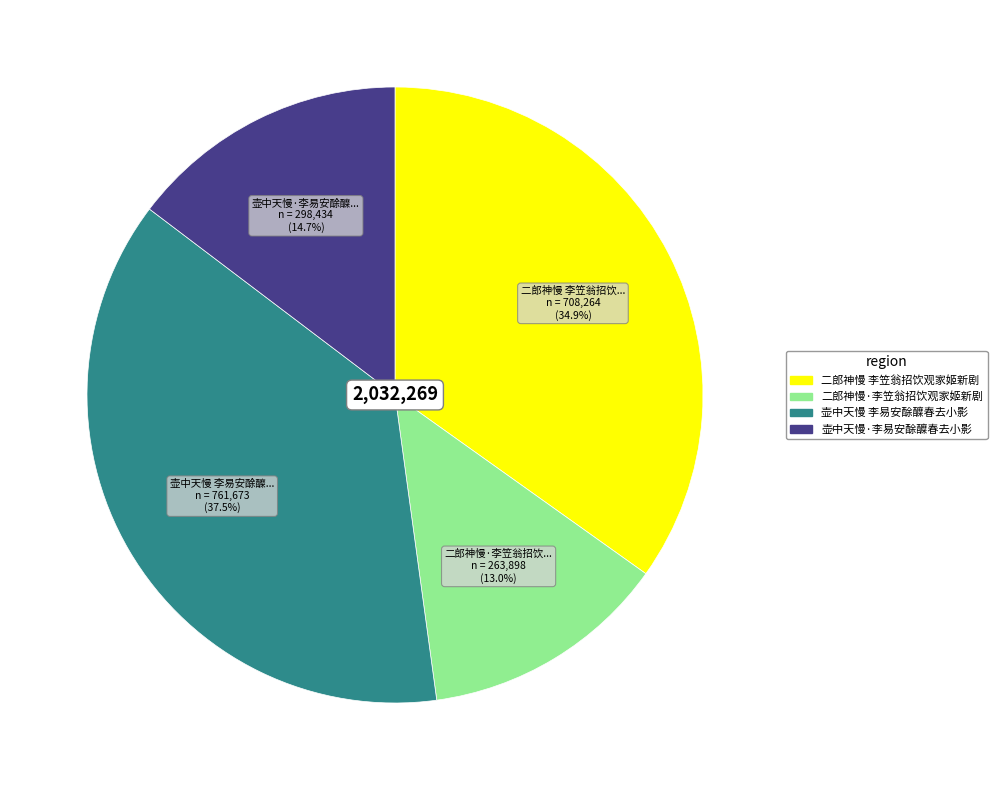

Which category has the biggest portion of the pie?

壶中天慢 李易安酴醾春去小影